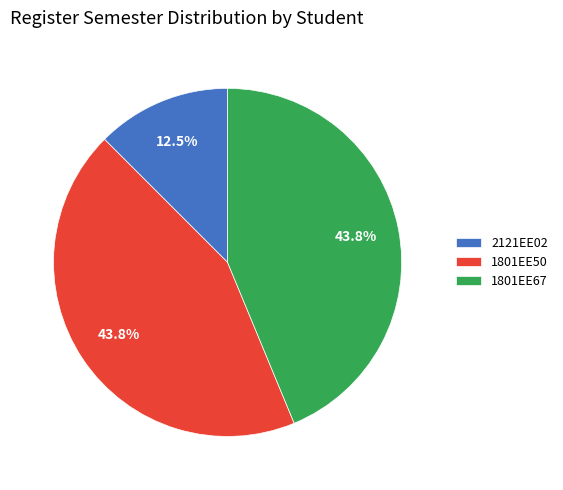

Is the sum of 1801EE50 and 1801EE67 greater than half?

Yes